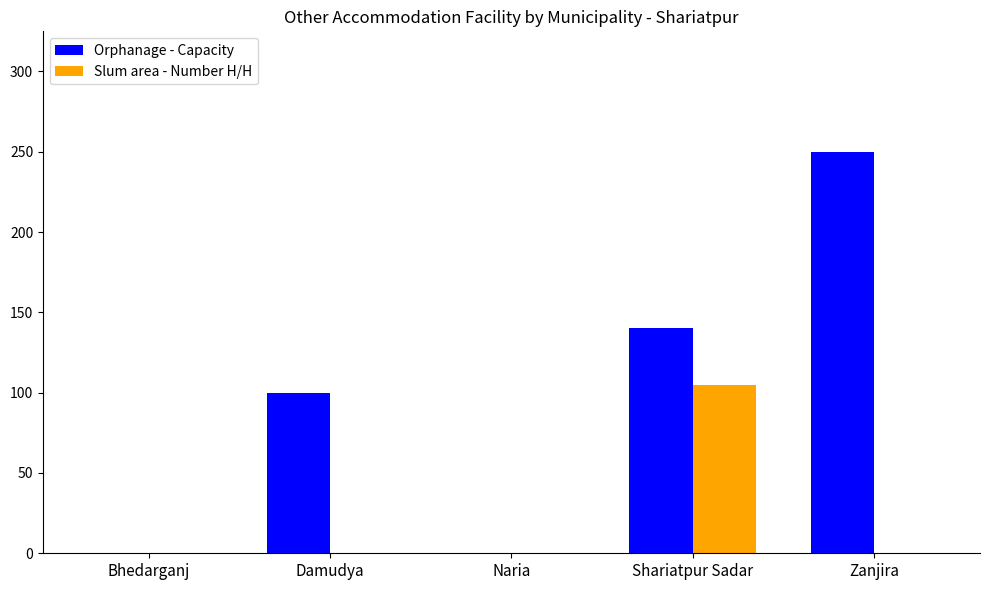

Which series has the largest total across all categories?

Orphanage - Capacity